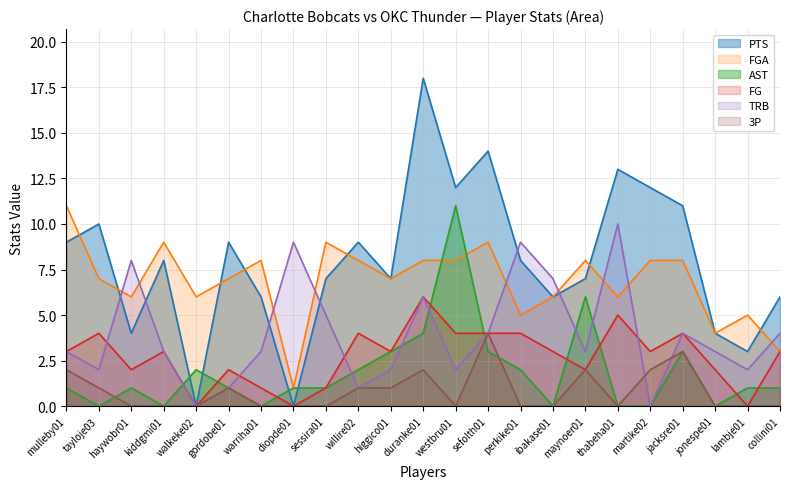

How many intersections are there between AST and FGA?

2